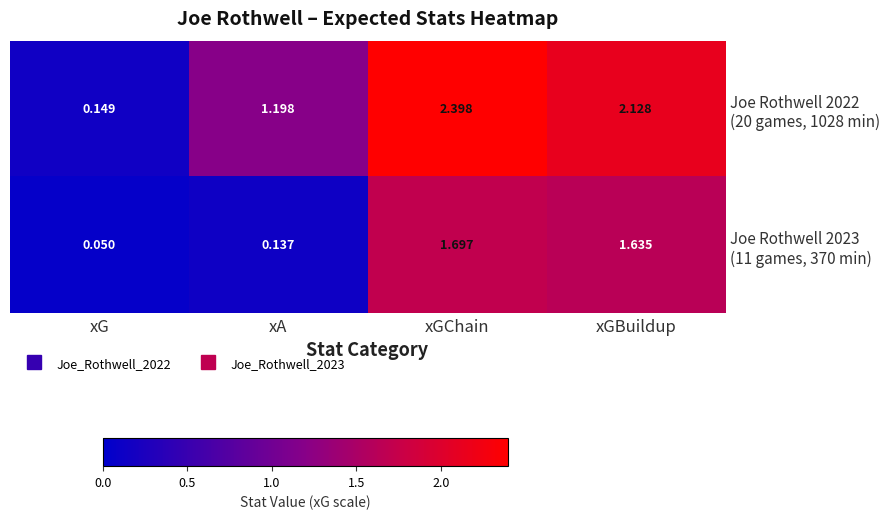

At which category is the sum across all series the highest?

xGChain